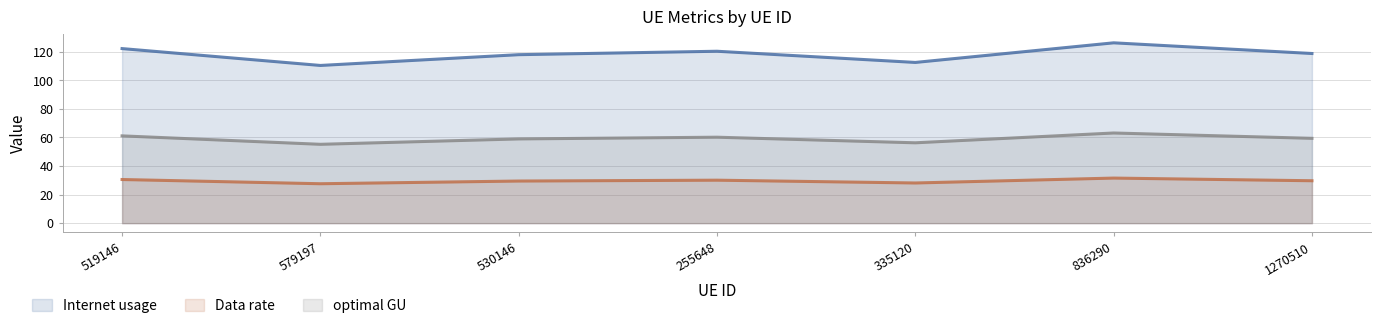

Where does the Data rate series first go above 29?

519146